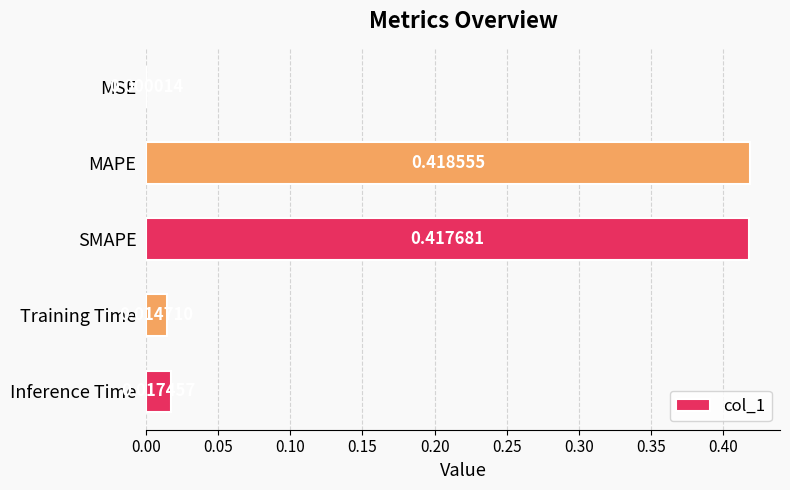

Between MSE and MAPE, which is larger?

MAPE